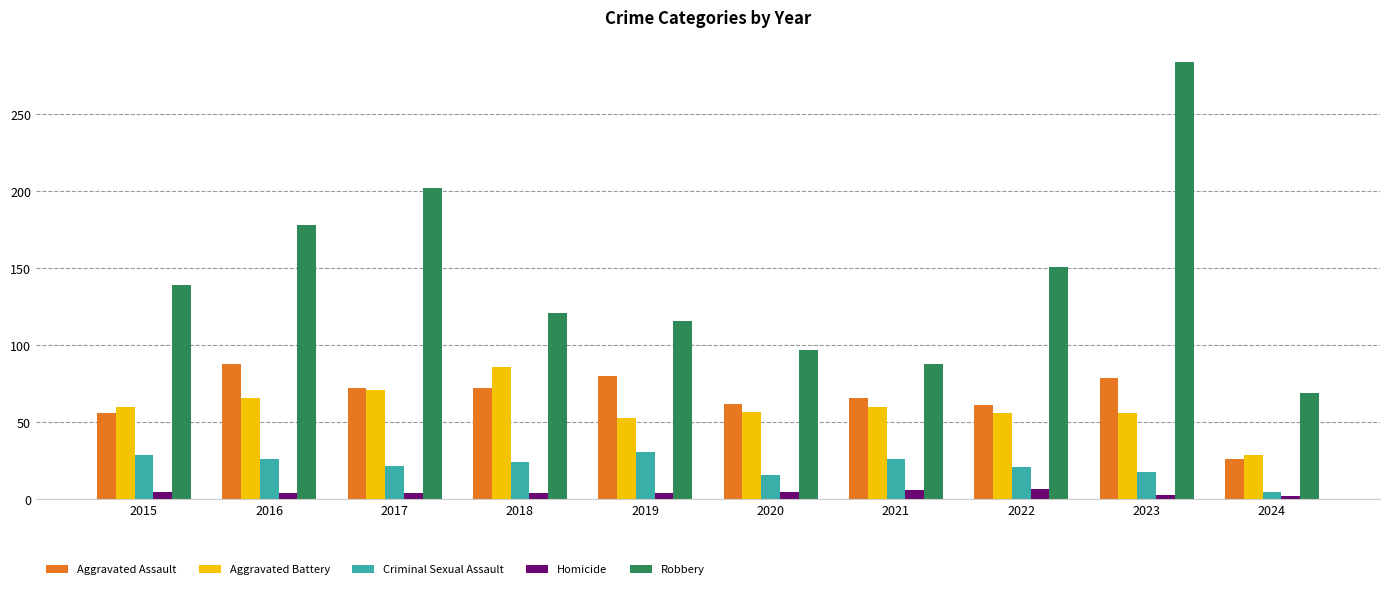

Which series has the largest range (max minus min)?

Robbery